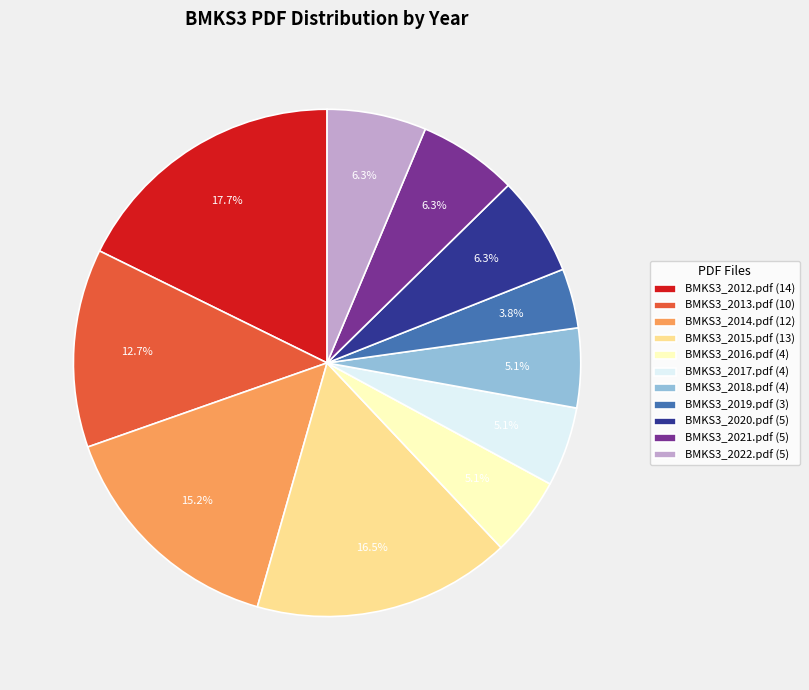

What percentage is the BMKS3_2013.pdf slice, to the nearest percent?

13%